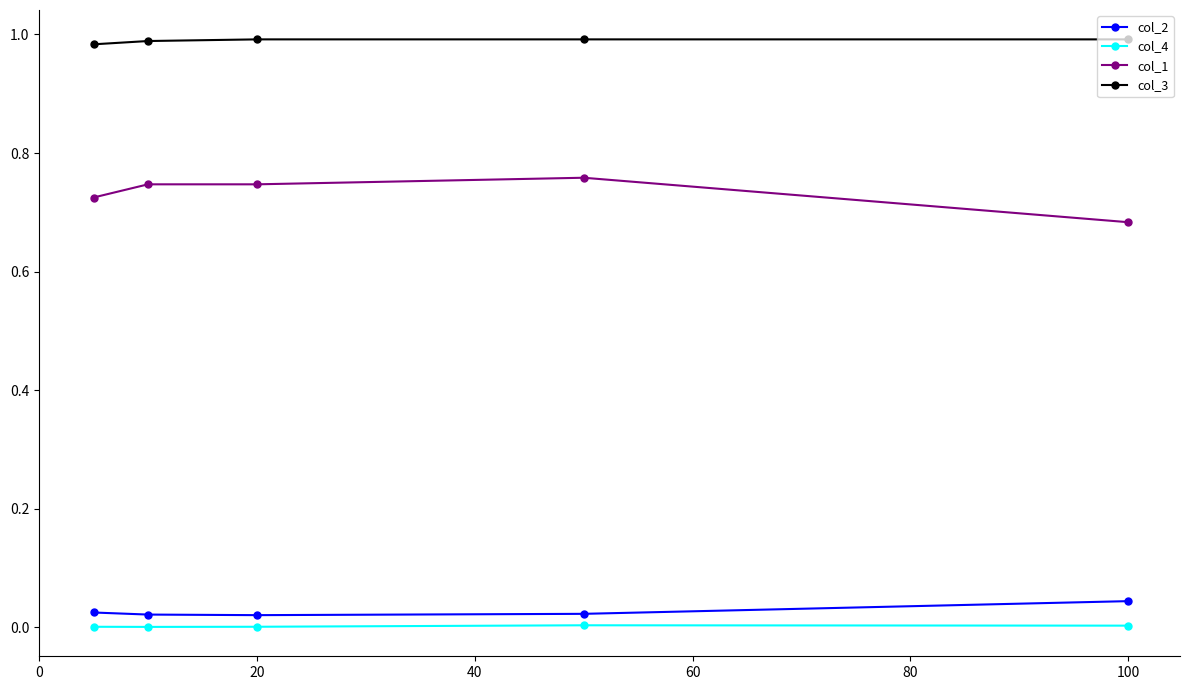

What is the sum of all col_1 values?

3.7